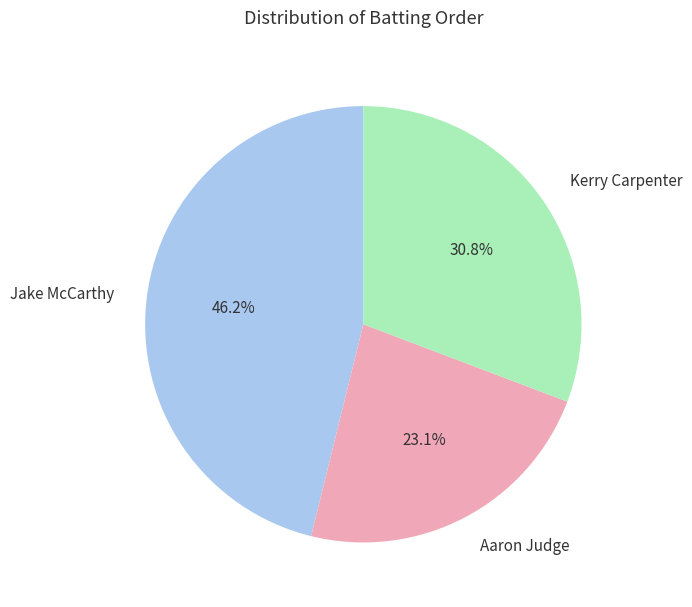

To the nearest percent, what portion does Jake McCarthy represent?

46%